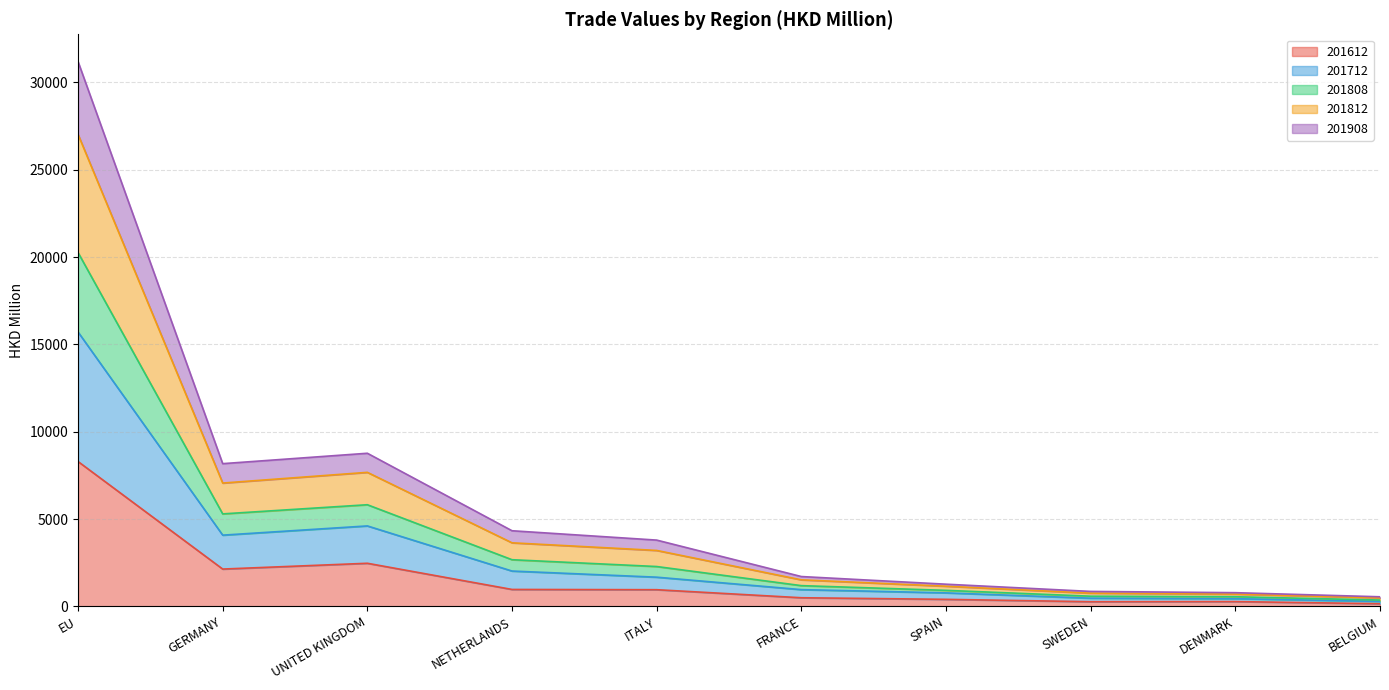

At which category is the sum across all series the highest?

EU